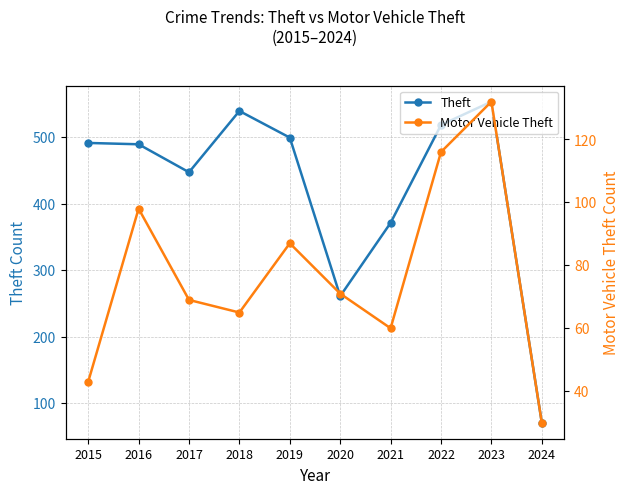

How many lines are shown in the chart?

2